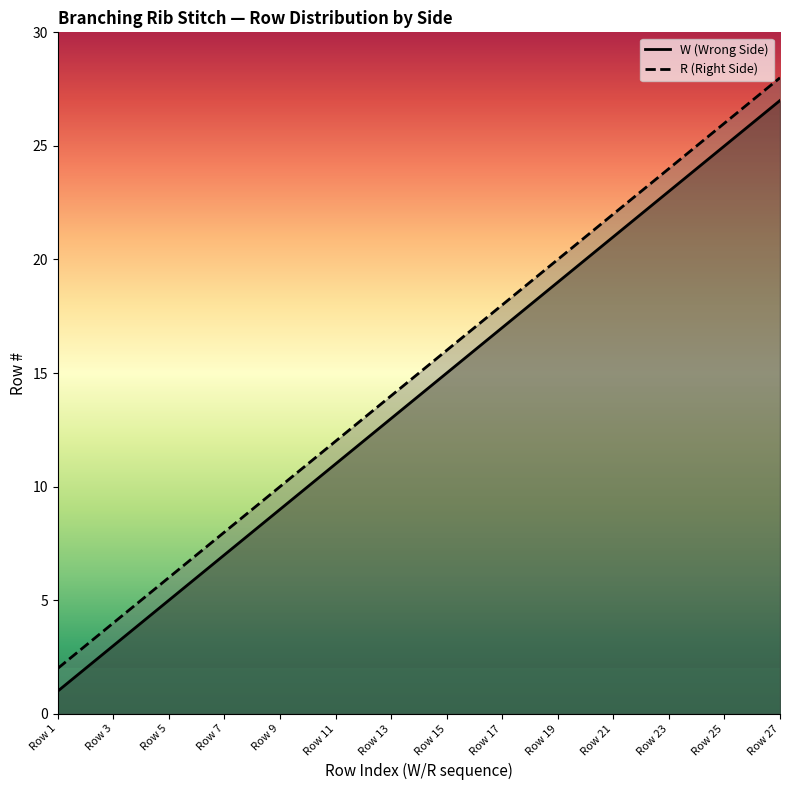

List the series in order of their overall mean, lowest first.

W (Wrong Side), R (Right Side)